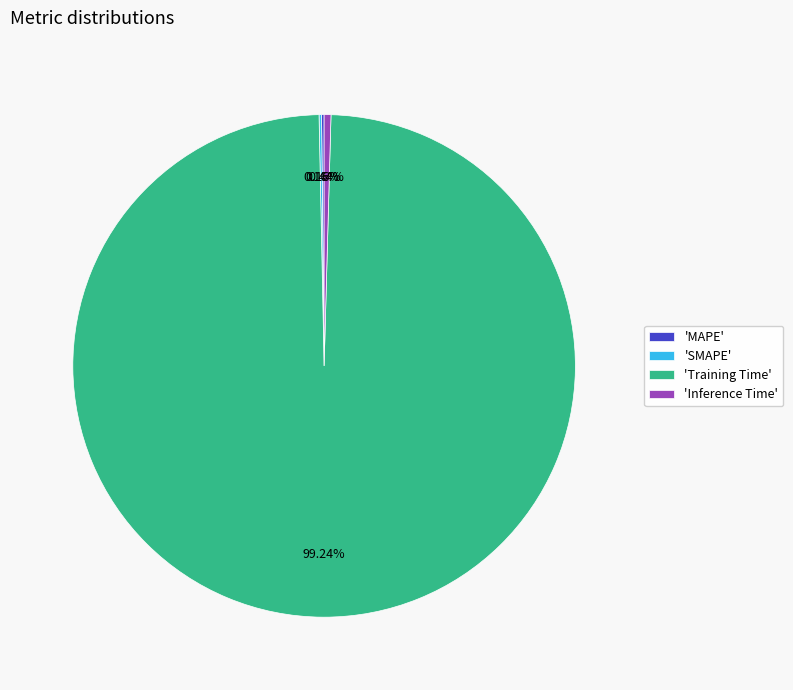

What is the largest slice in the pie chart?

'Training Time'